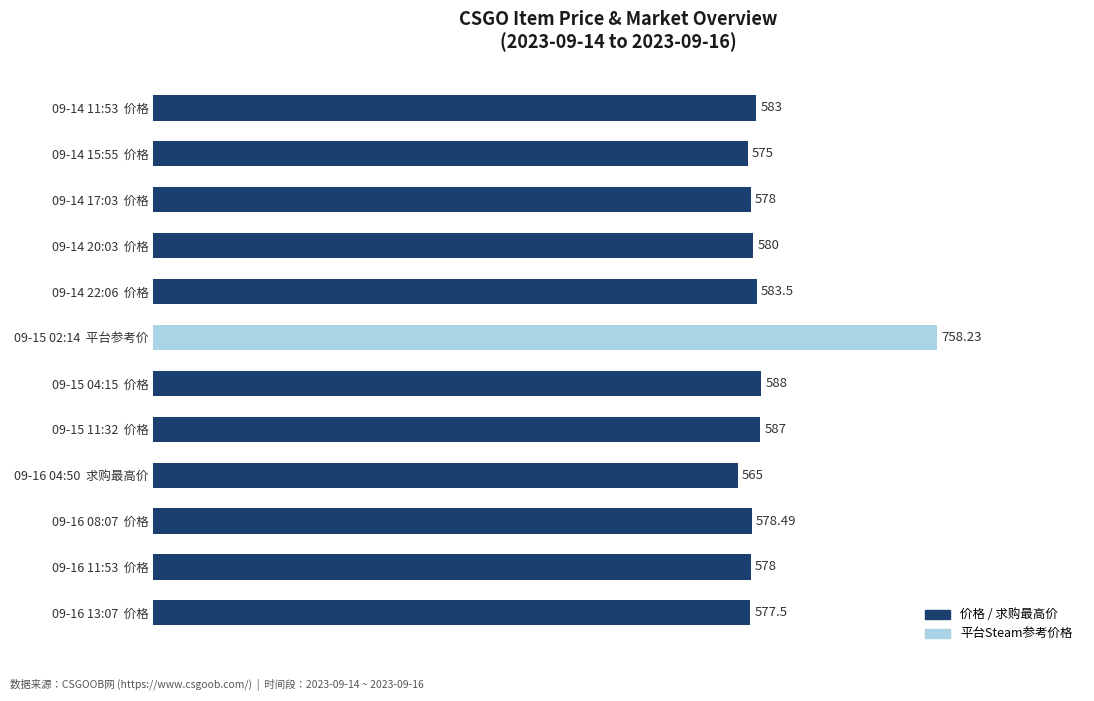

What is the value of the 价格 / 求购价 bar at the 12th from the left?

577.5